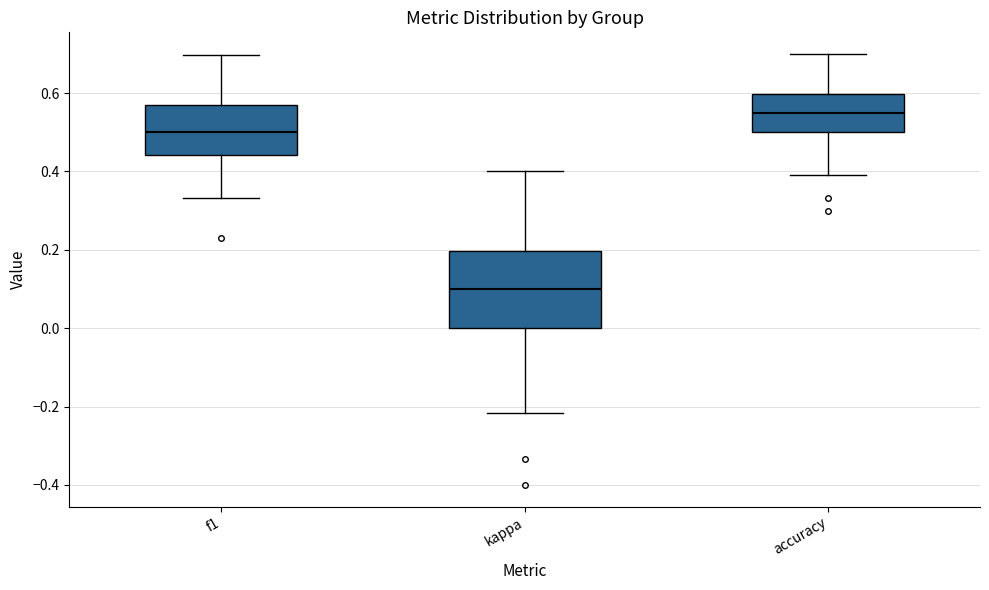

Reading left to right, read every box against the y-axis: the position of its median line, the range the box covers, and the ends of its whiskers. The values are not printed on the chart, so give them approximately, as read against the axis.

f1: median 0.50, box 0.44 to 0.56, whiskers 0.34 to 0.70
kappa: median 0.10, box 0.00 to 0.20, whiskers -0.22 to 0.40
accuracy: median 0.56, box 0.50 to 0.60, whiskers 0.40 to 0.70